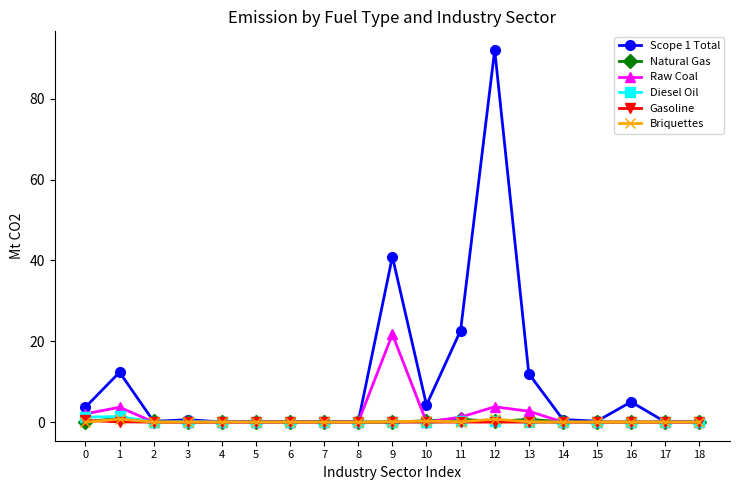

How many lines are shown in the chart?

6